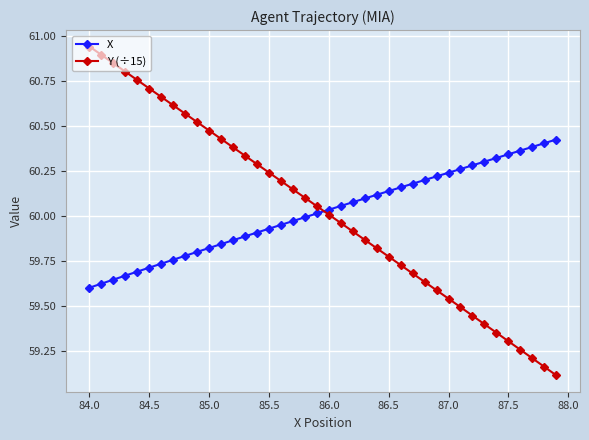

Does the chart have visible grid lines?

Yes